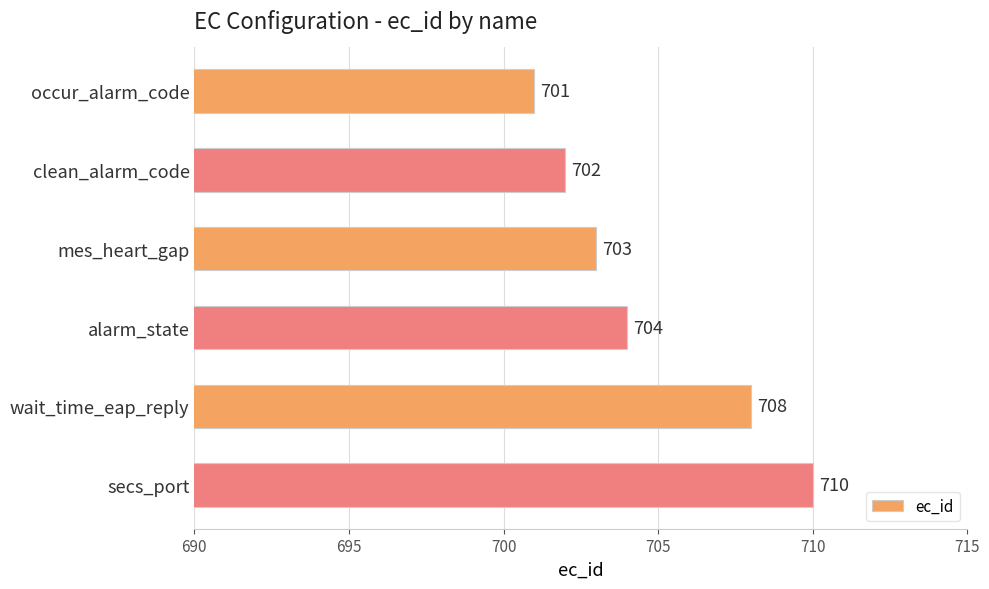

What is the value of the 2nd bar from the top?

702